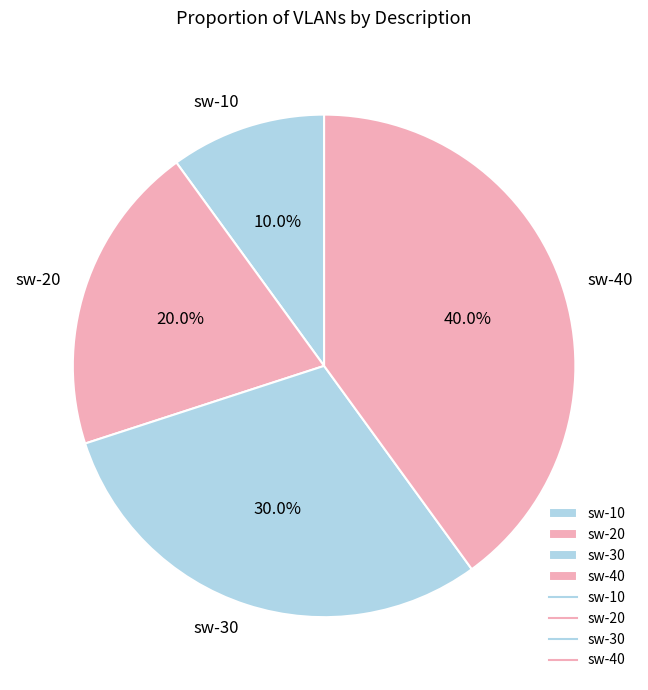

Which category has the biggest portion of the pie?

sw-40